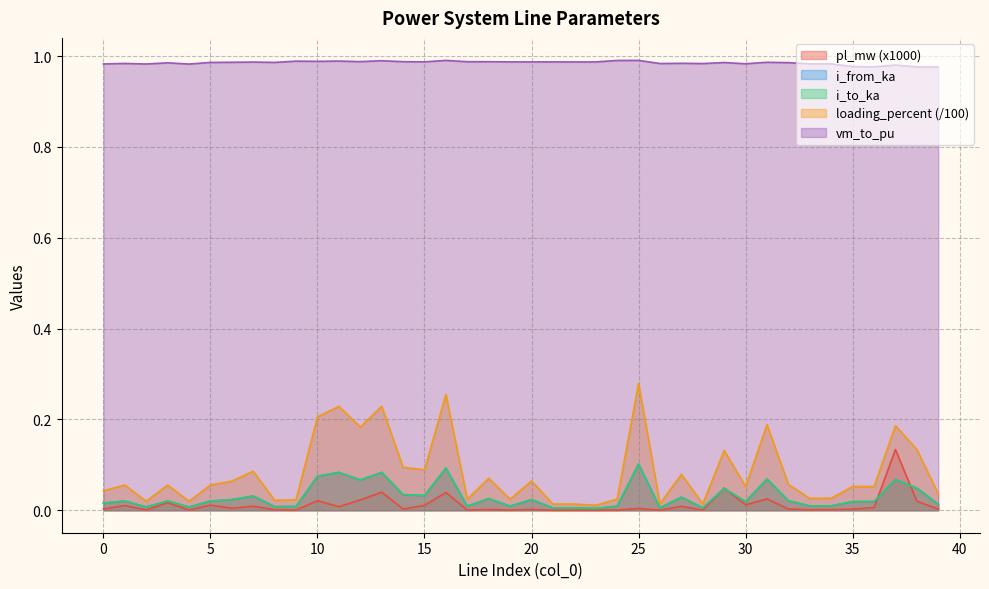

Is it true that loading_percent equals 0.0 at 2?

True